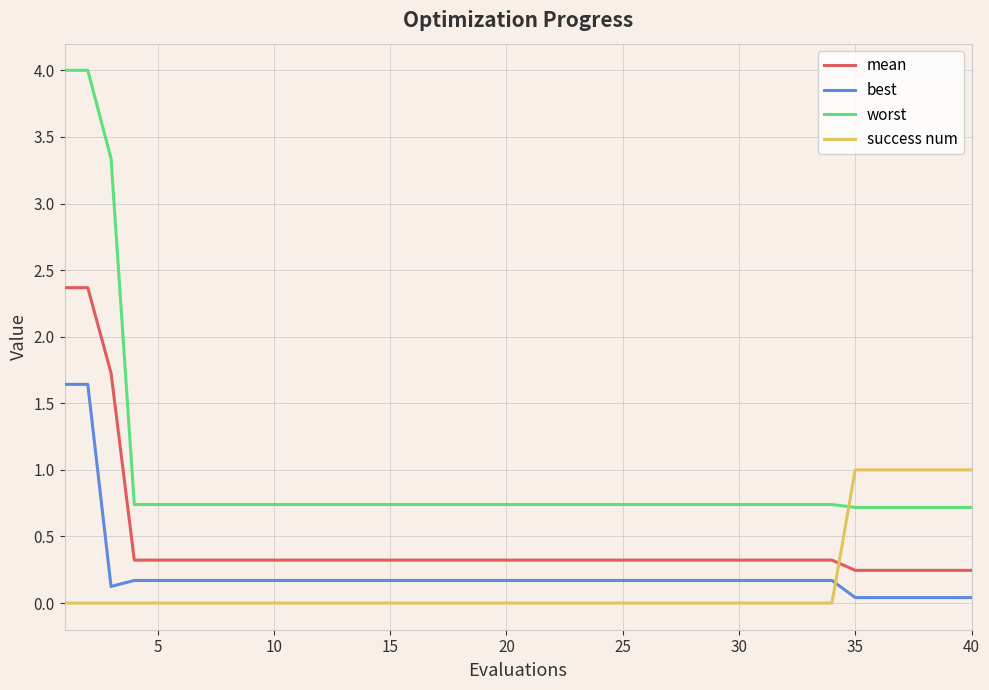

At how many categories does at least one series exceed 2?

3